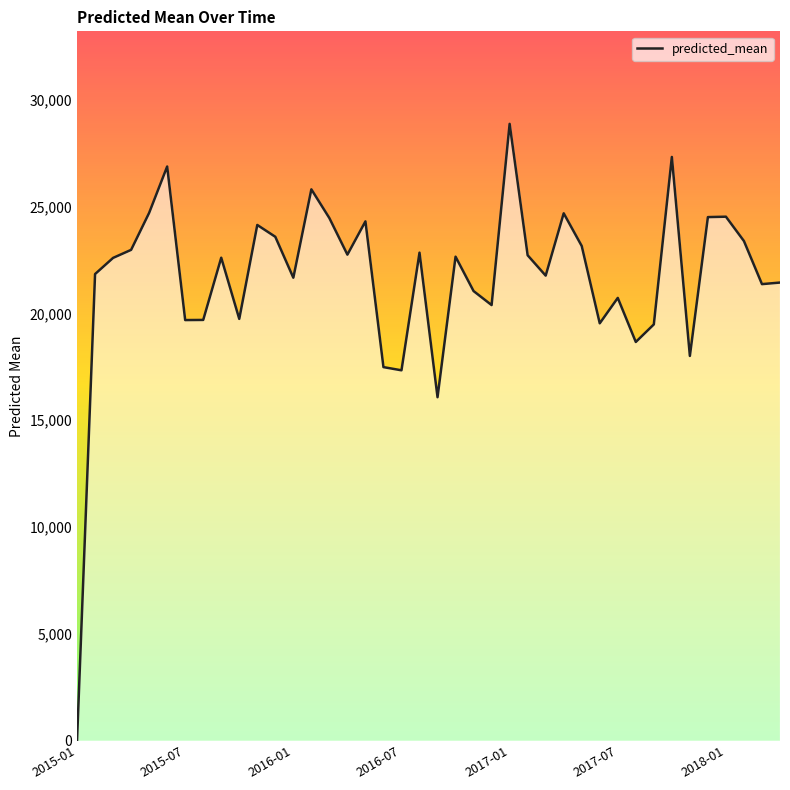

What is the greatest value displayed?

28871.9